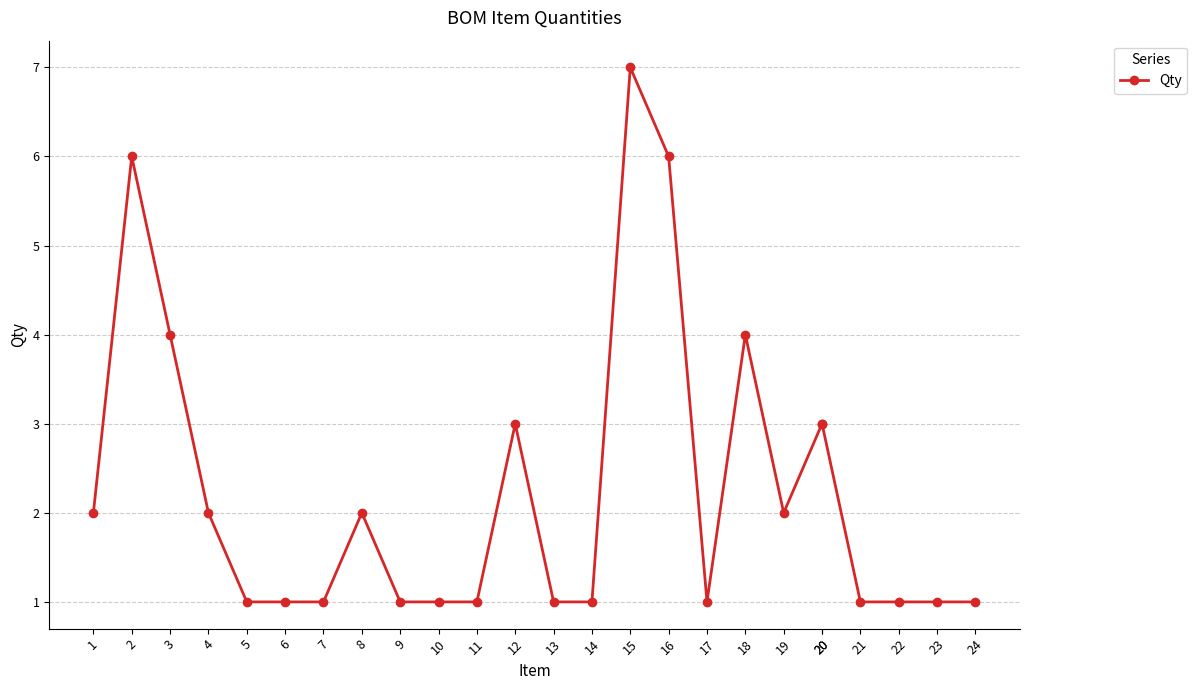

Which label corresponds to the smallest value in the chart?

5